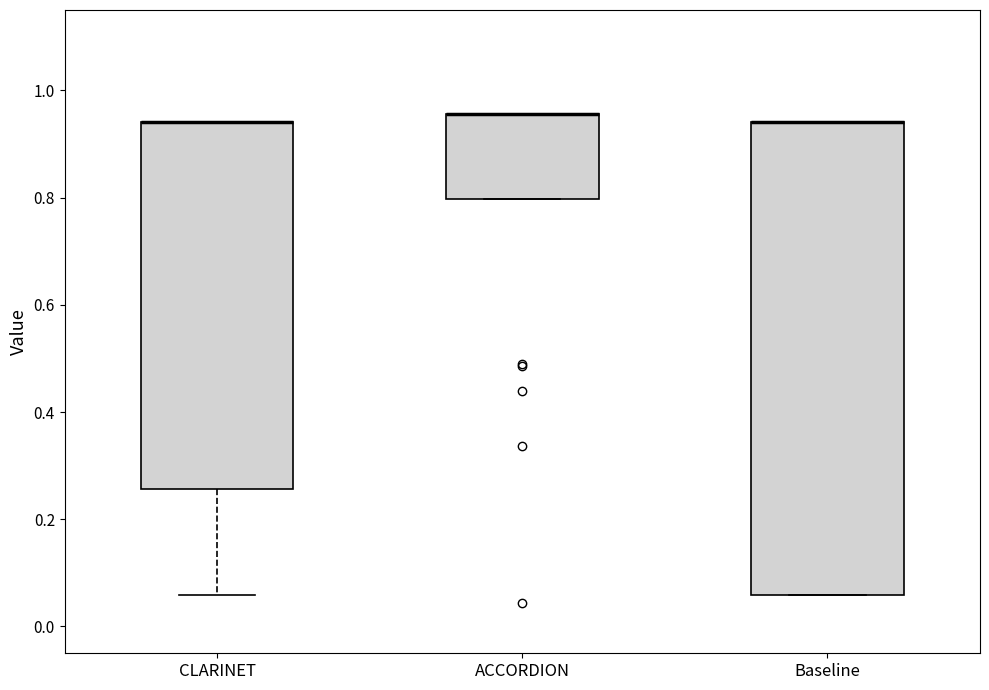

Reading left to right, transcribe this box plot: for each box, give where its median line is, the range the box spans, and where its two whiskers end, as read against the y-axis. The values are not printed on the chart, so give them approximately, as read against the axis.

CLARINET: median 0.94 (drawn on the box's upper edge), box 0.26 to 0.94, whiskers 0.06 to 0.94
ACCORDION: median 0.96 (drawn on the box's upper edge), box 0.80 to 0.96, whiskers 0.80 to 0.96
Baseline: median 0.94 (drawn on the box's upper edge), box 0.06 to 0.94, whiskers 0.06 to 0.94